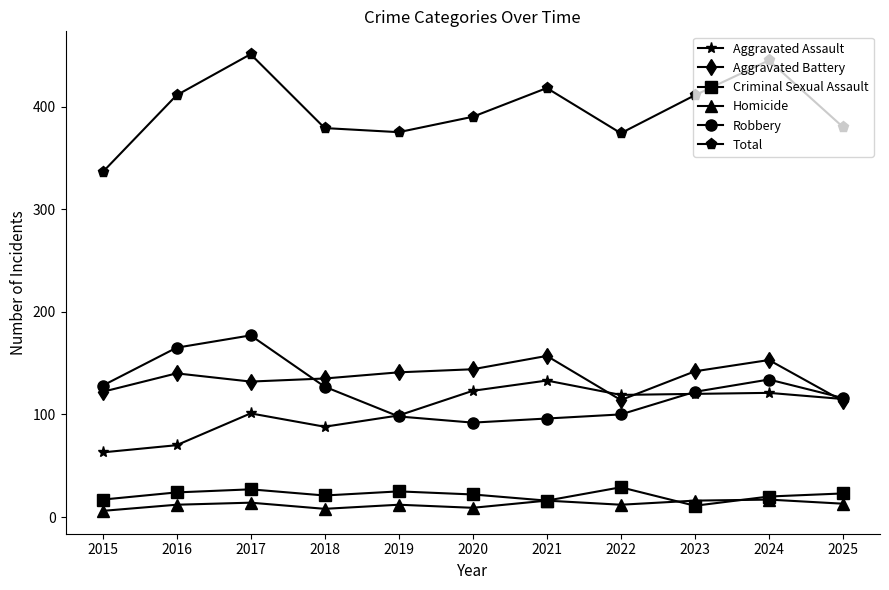

What is the average value of the Aggravated Assault series?

105